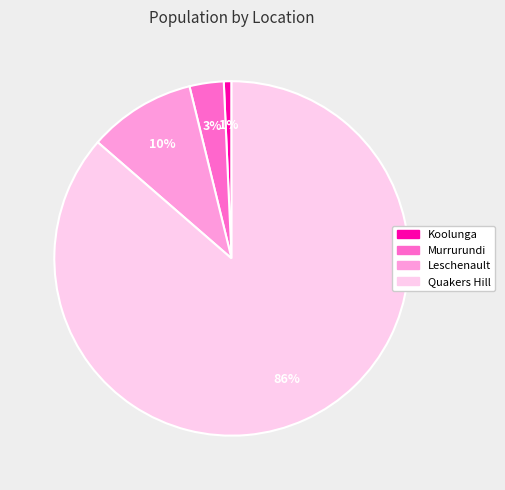

Rank the categories by value from highest to lowest.

Quakers Hill, Leschenault, Murrurundi, Koolunga